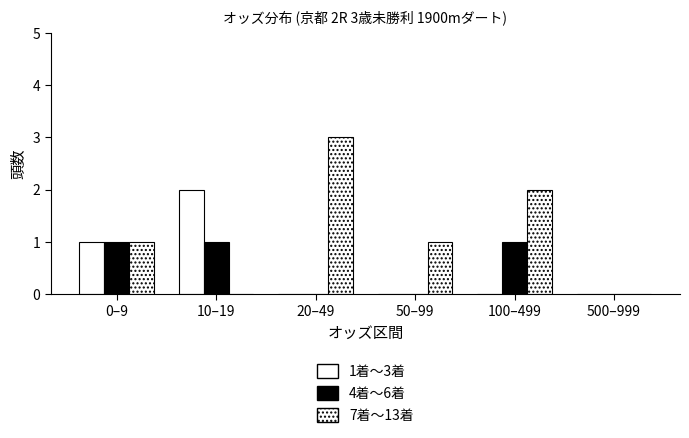

How many data points does each series have?

6